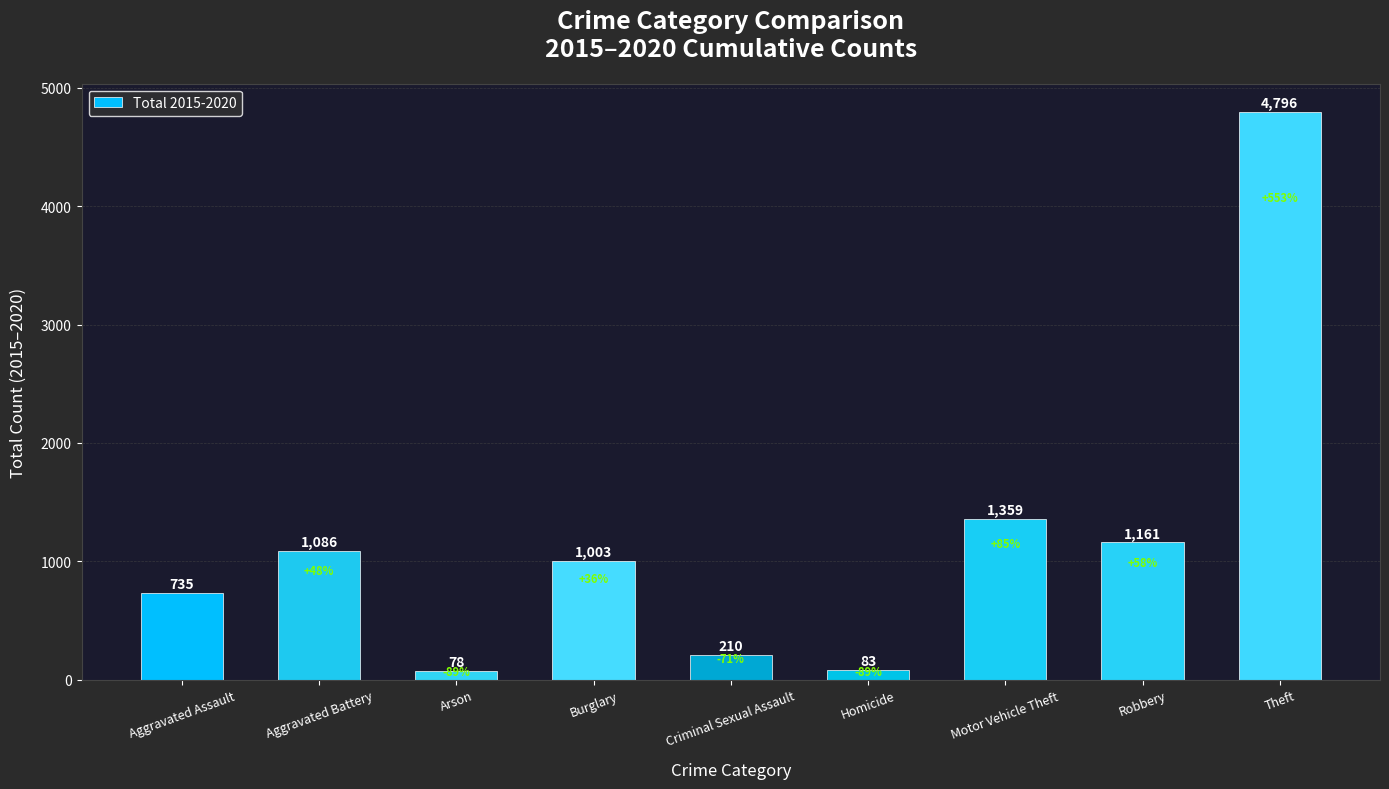

What is the label of the 4th bar from the left?

Burglary